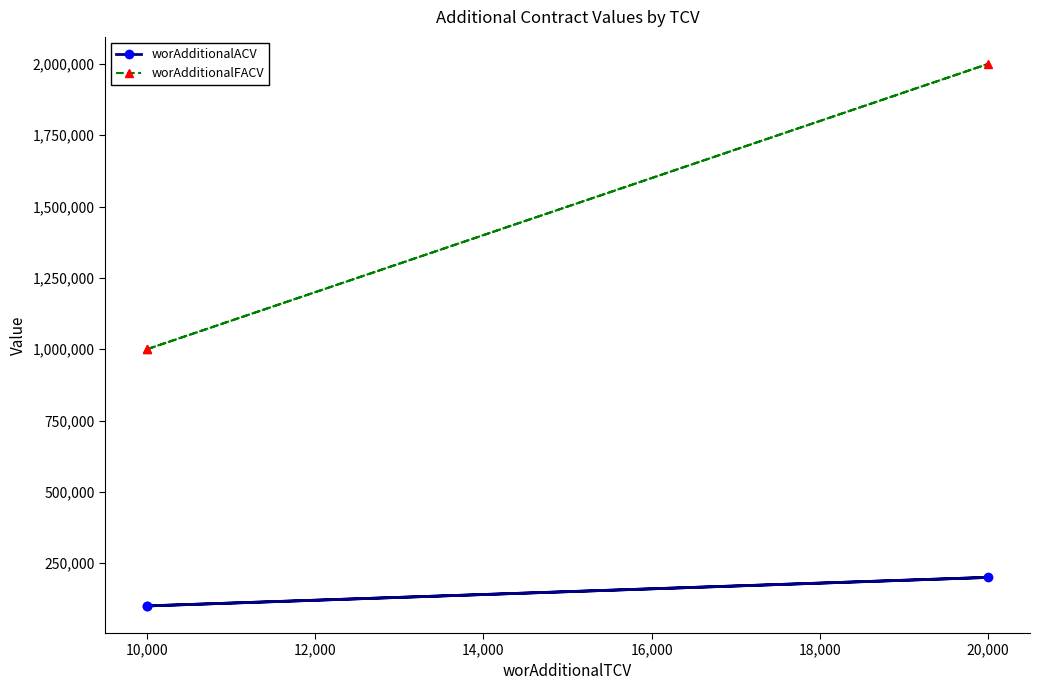

List the series in order of their overall mean, highest first.

worAdditionalFACV, worAdditionalACV